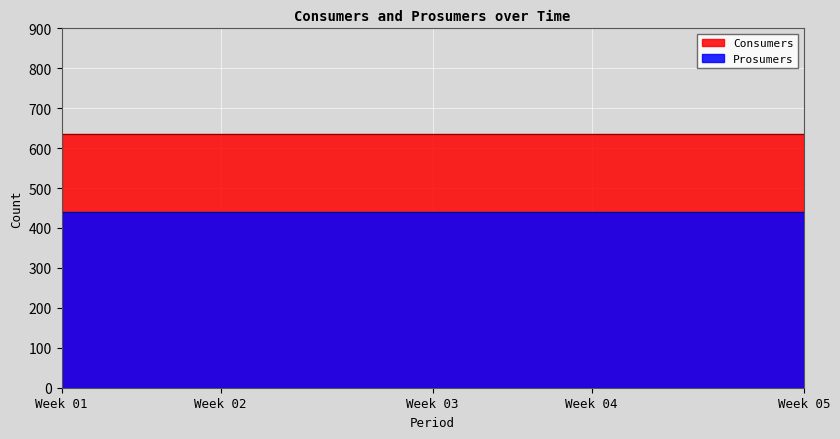

Rank the series by their average value, from lowest to highest.

Prosumers, Consumers